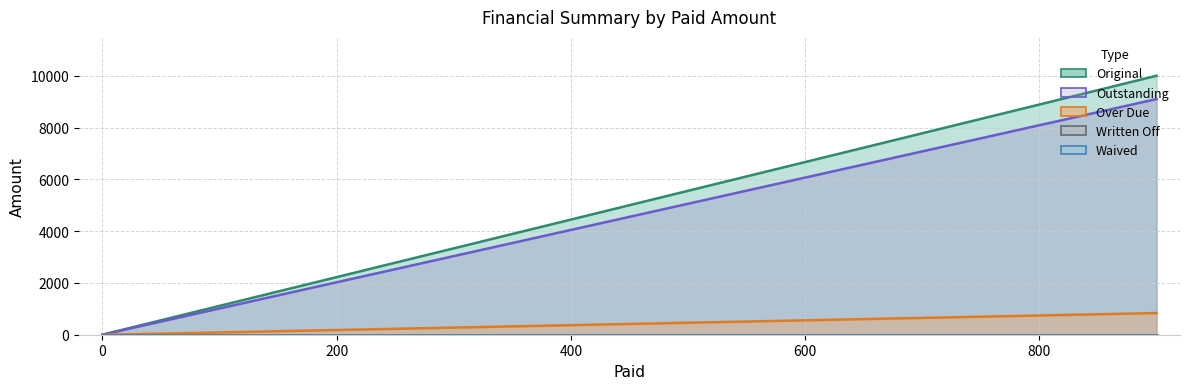

What is the difference between the Original values at 50 and 0?

559.0